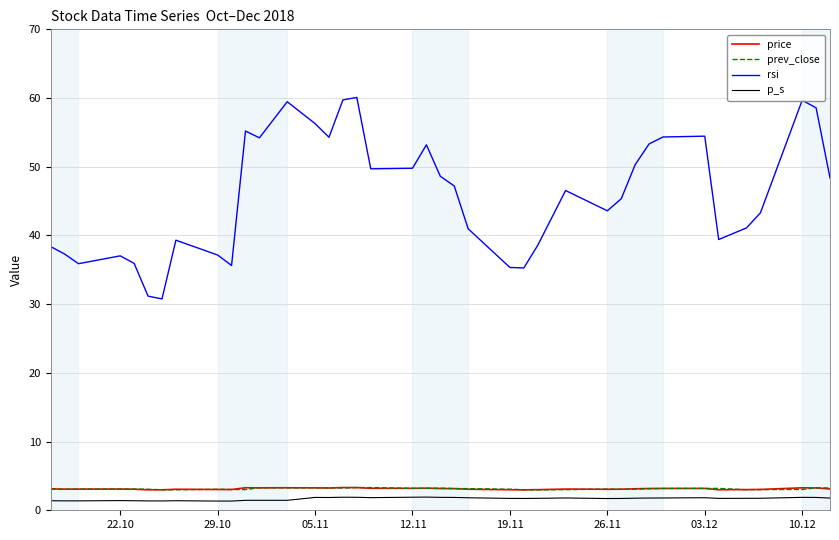

What is the lowest value of the price series?

3.0